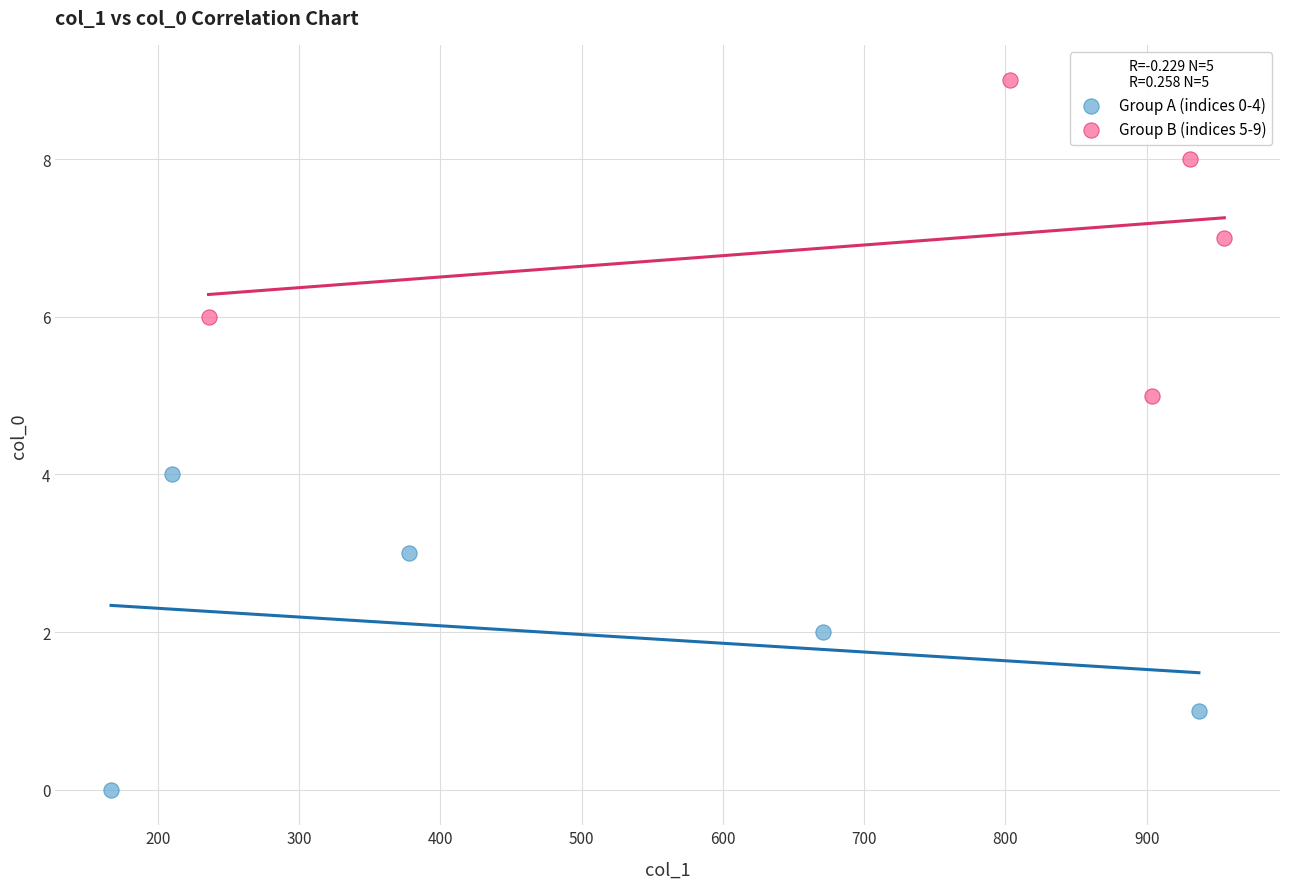

Which series contains the highest Y value?

Group B (indices 5-9)